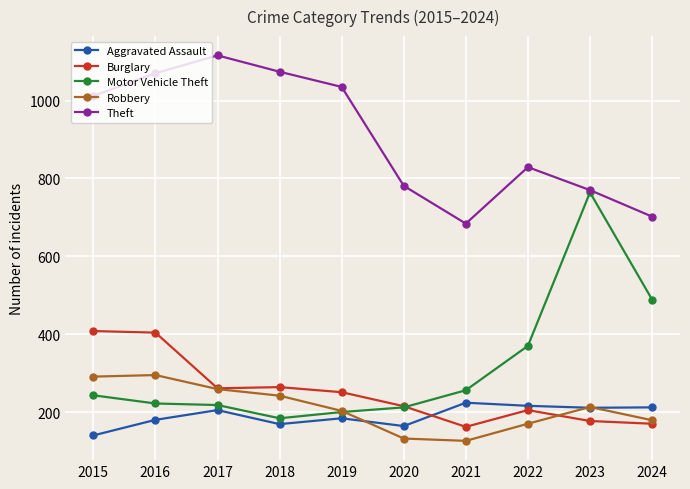

Which series has the largest total across all categories?

Theft